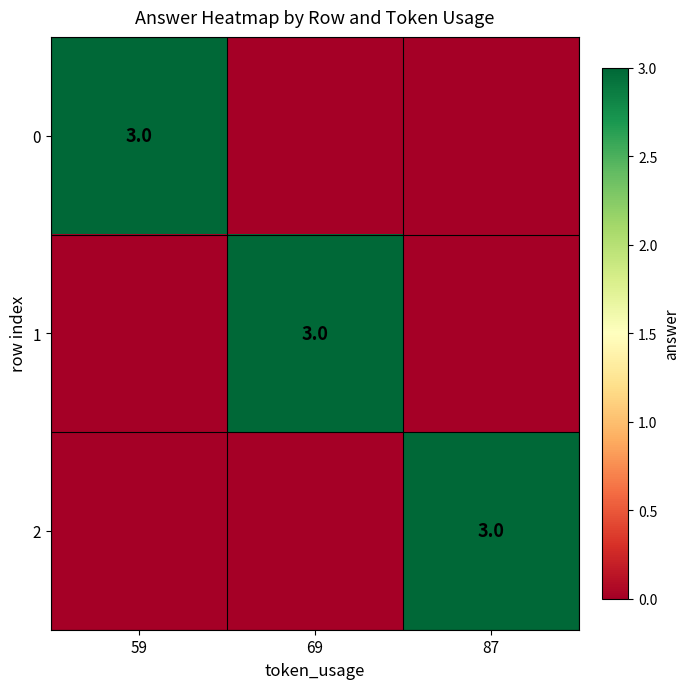

True or false: 1 has a value of 3 at 69.

True